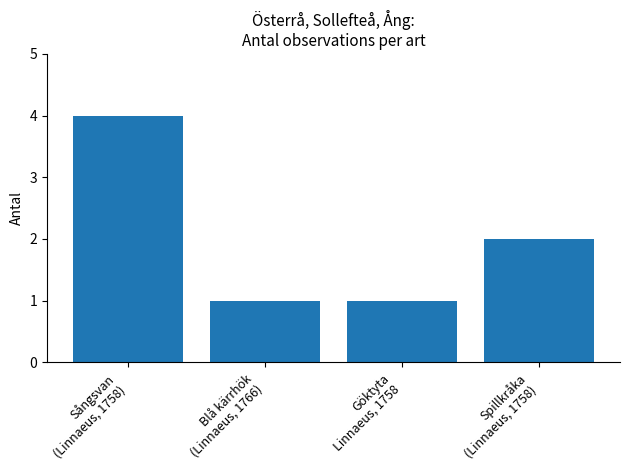

Reading left to right, extract all data points from this chart.

4	1	1	2